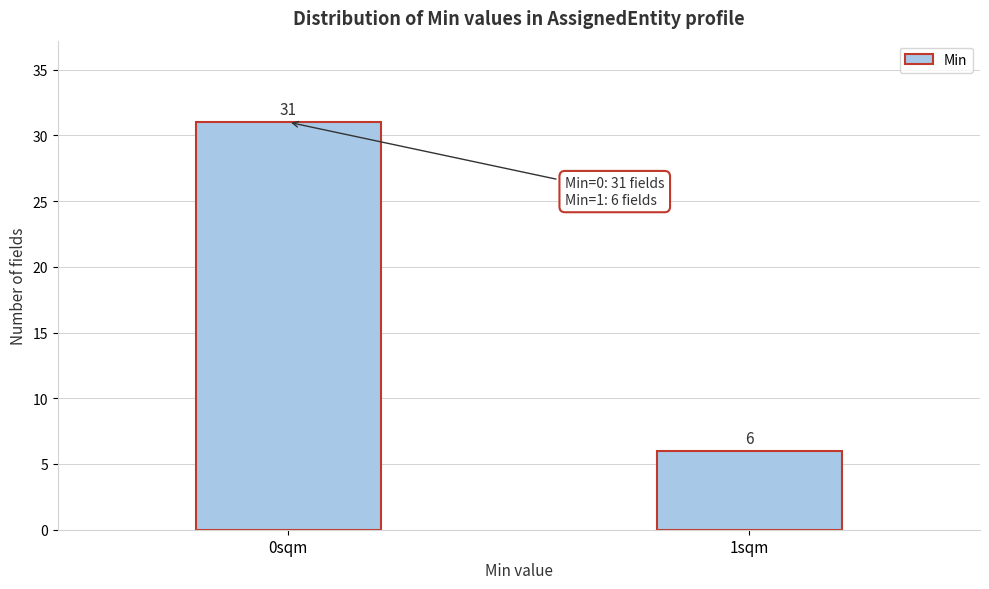

Reading left to right, transcribe all the data shown in this chart.

0sqm=31	1sqm=6